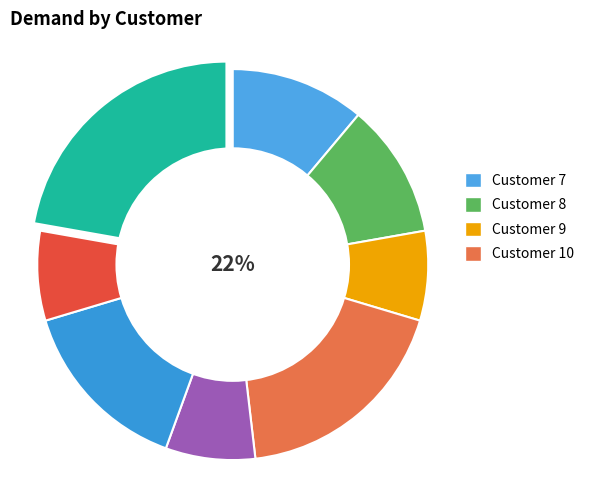

True or false: 9 accounts for 7% of the total.

True